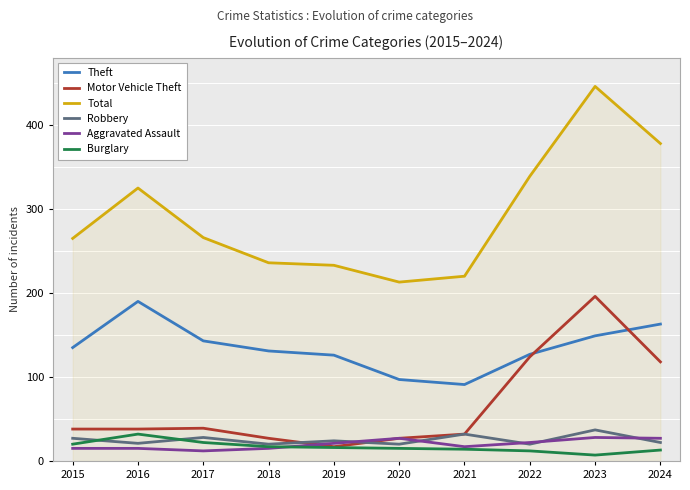

What is the difference between the Total values at 2020 and 2023?

233